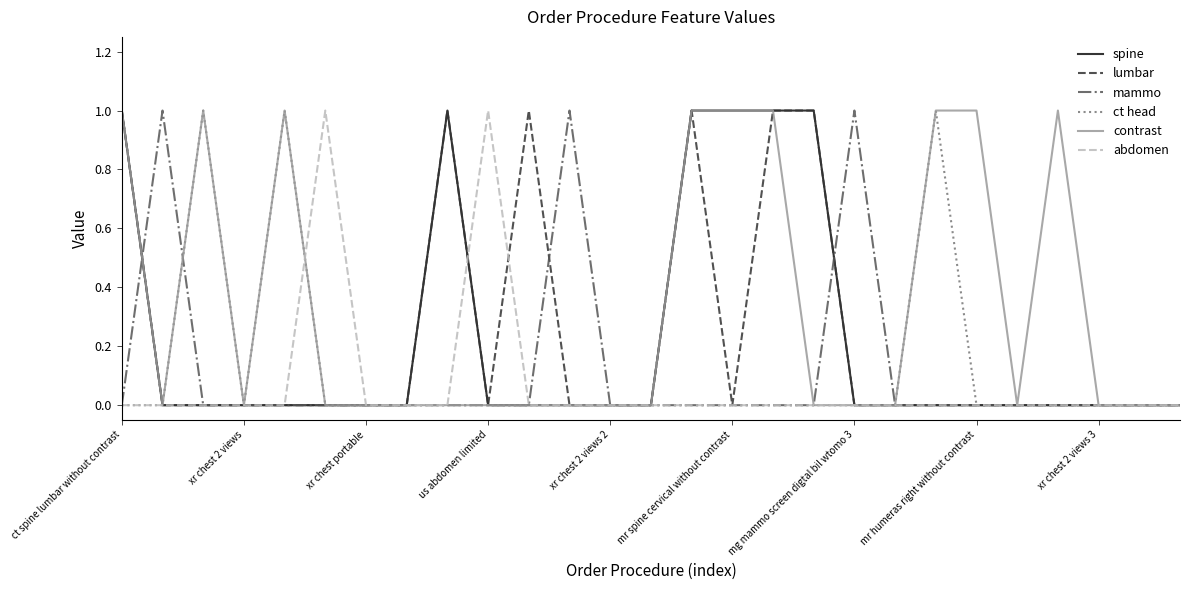

Which series has the largest total across all categories?

contrast